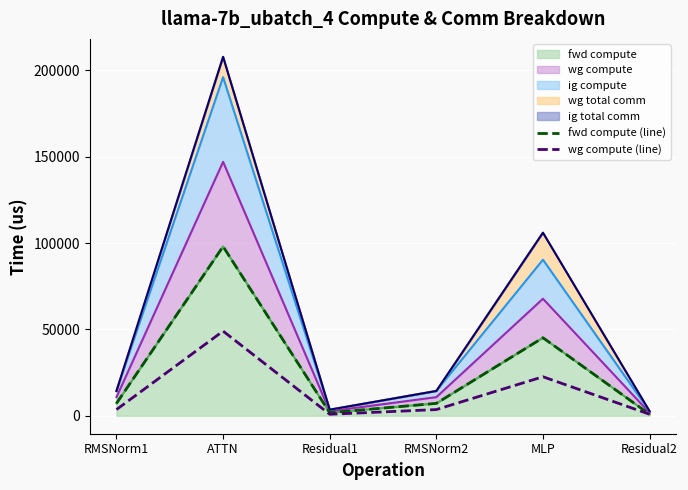

Which series has the largest total across all categories?

fwd compute (line)